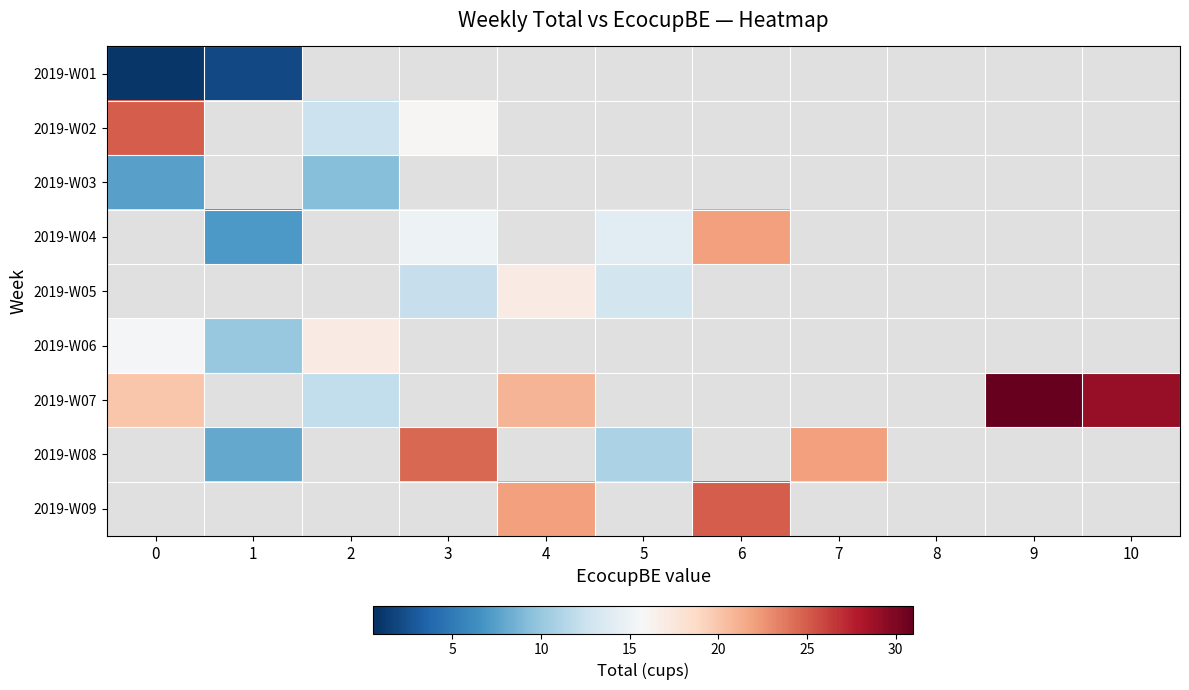

Which series has the widest spread of values?

2019-W07